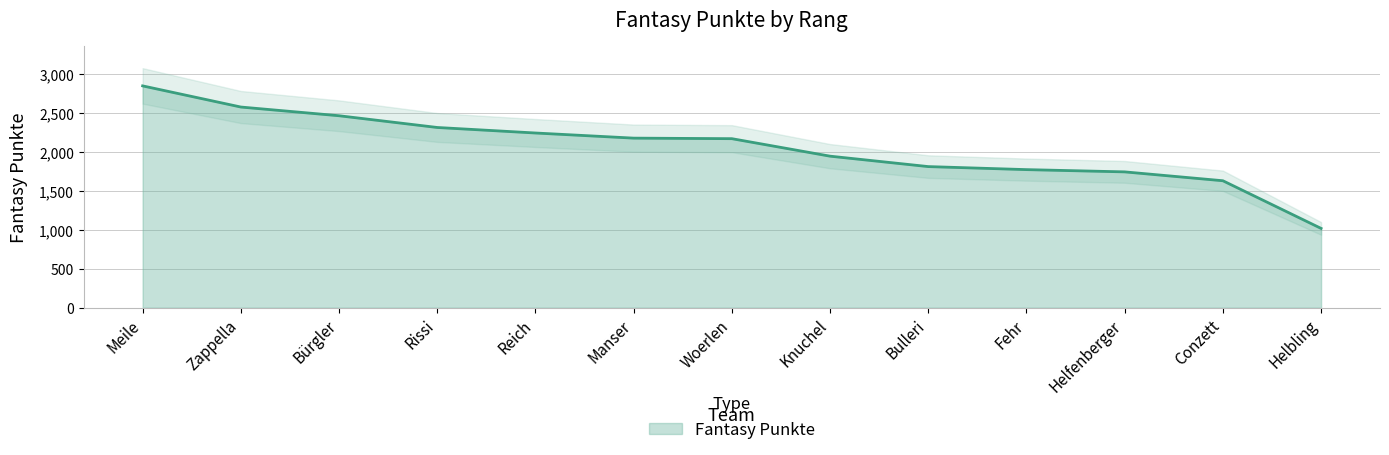

What is the greatest value displayed?

2853